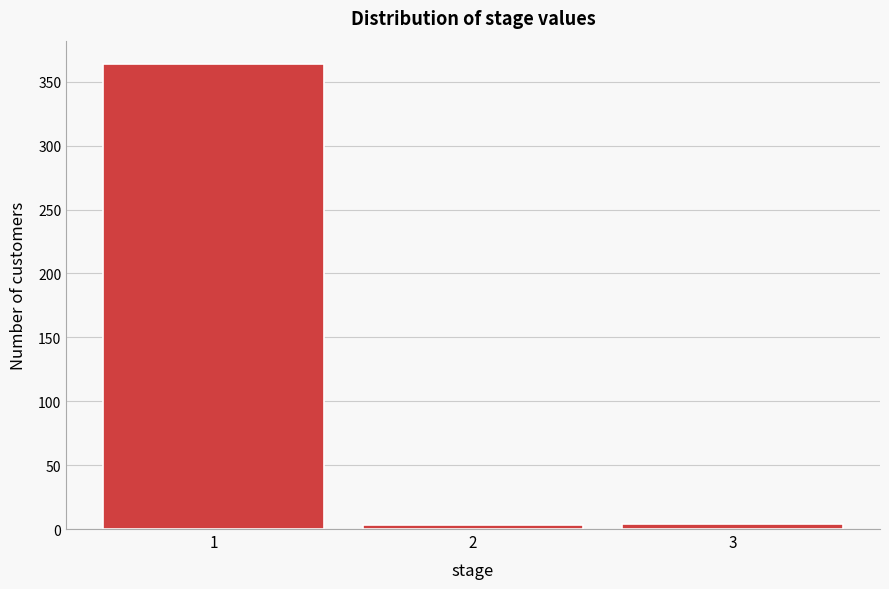

The value at 1 is 364. True or false?

True